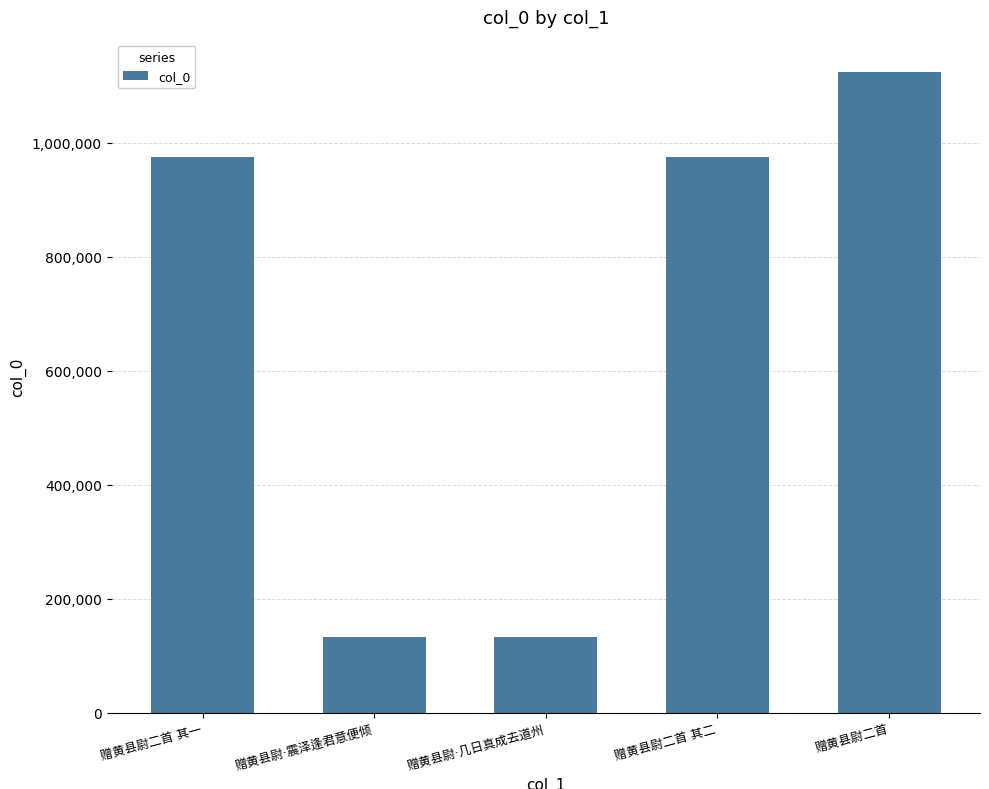

What is the smallest value displayed?

132143